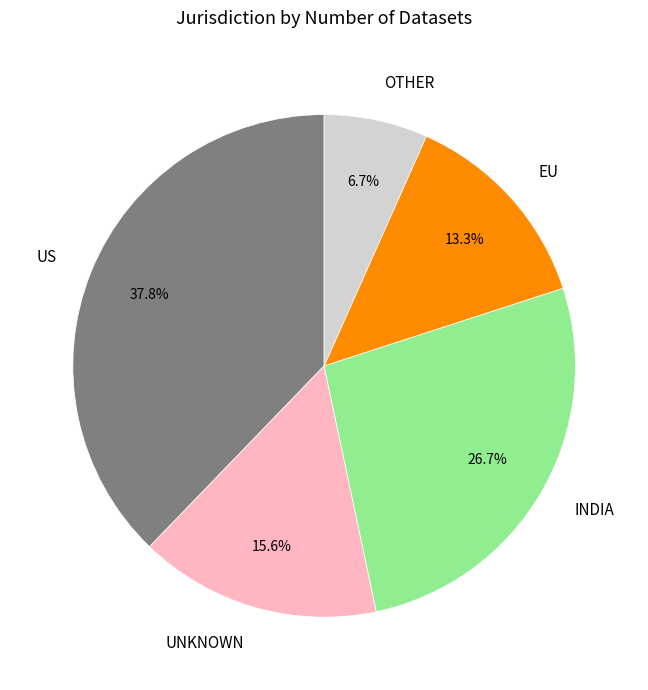

To the nearest percent, what is the difference between the largest and smallest slice percentages?

31%